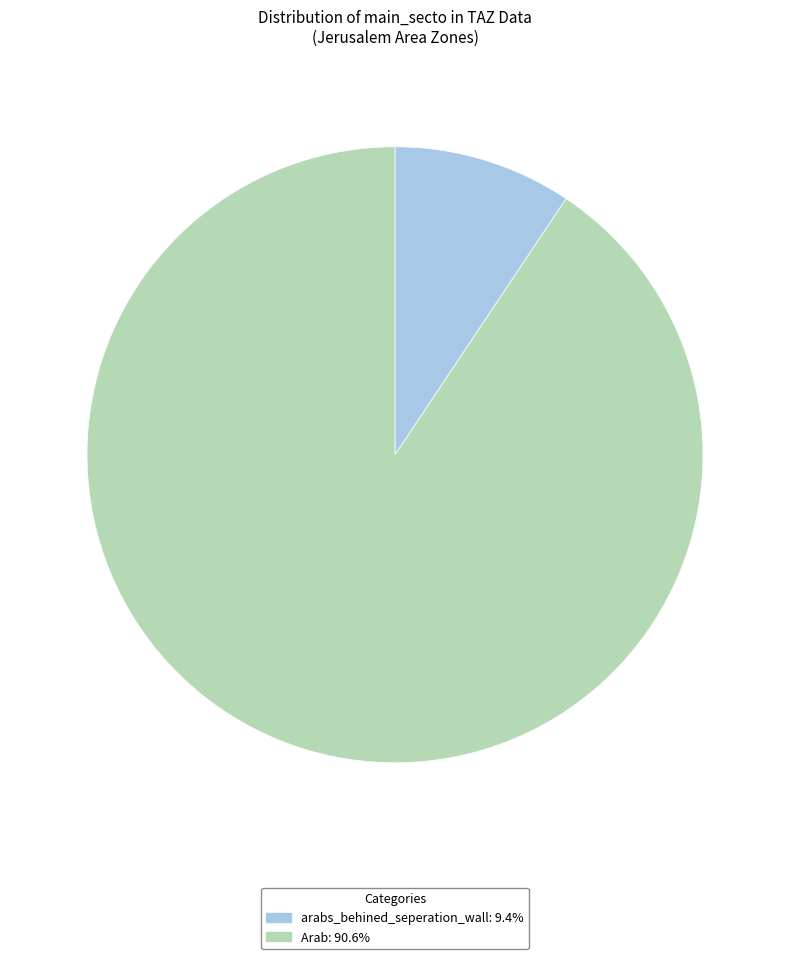

Do Arab: 90.6% and arabs_behined_seperation_wall: 9.4% together represent more than half of the pie?

Yes